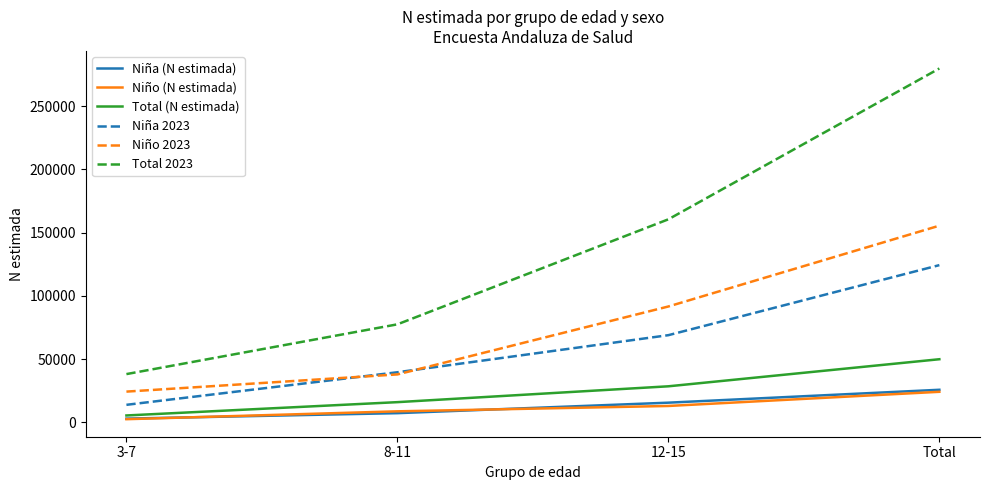

What is the total value across all series at Total?

659173